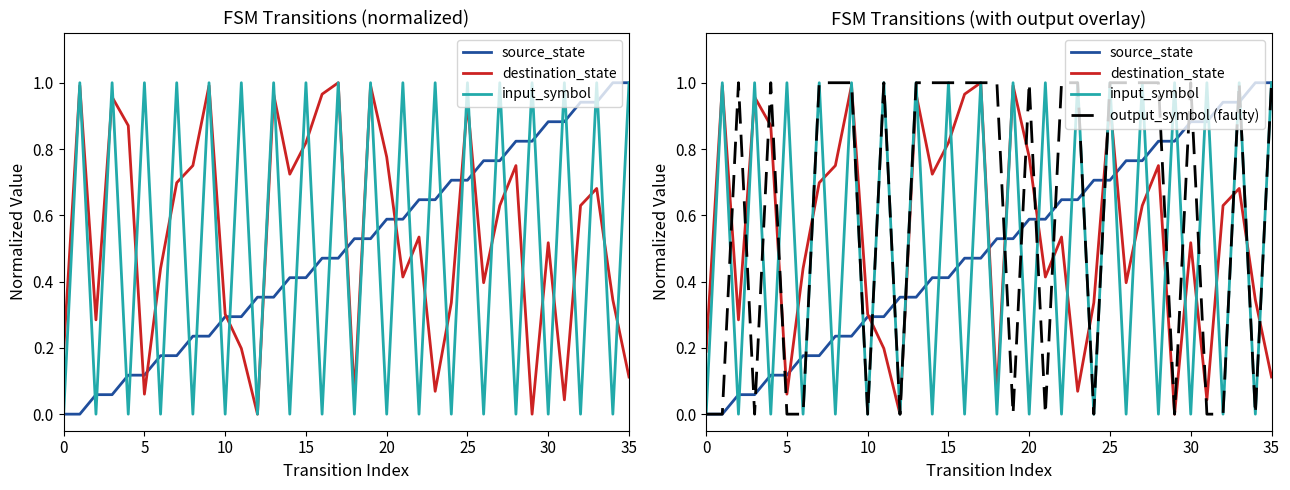

What is the label of the 4th point from the right?

32